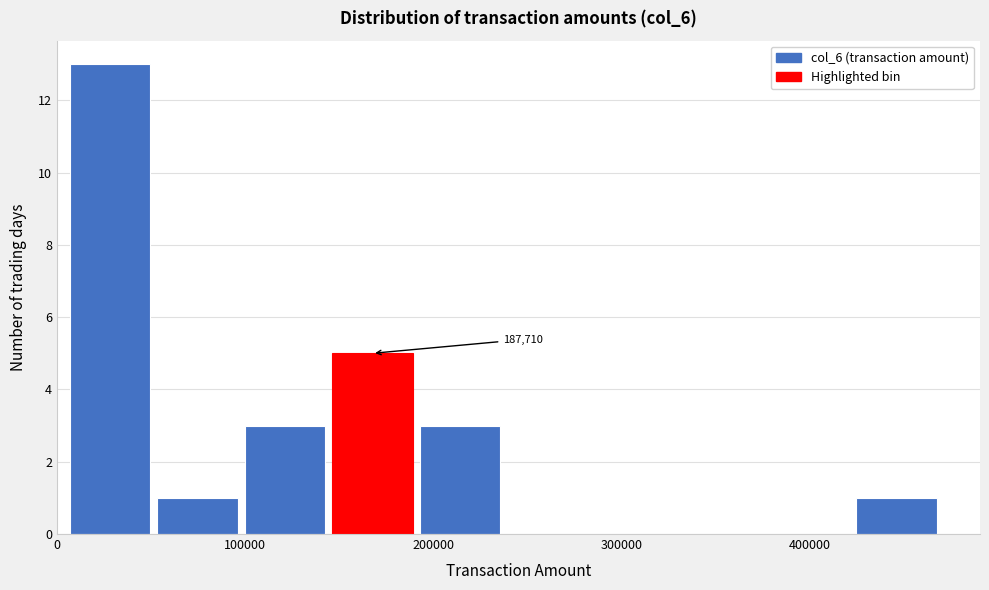

Over which range of the x-axis is the bar tallest?

10000 to 50000